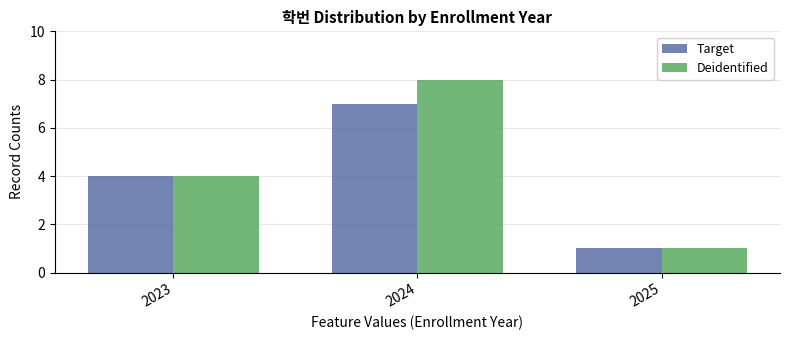

At which category is the sum across all series the highest?

2024